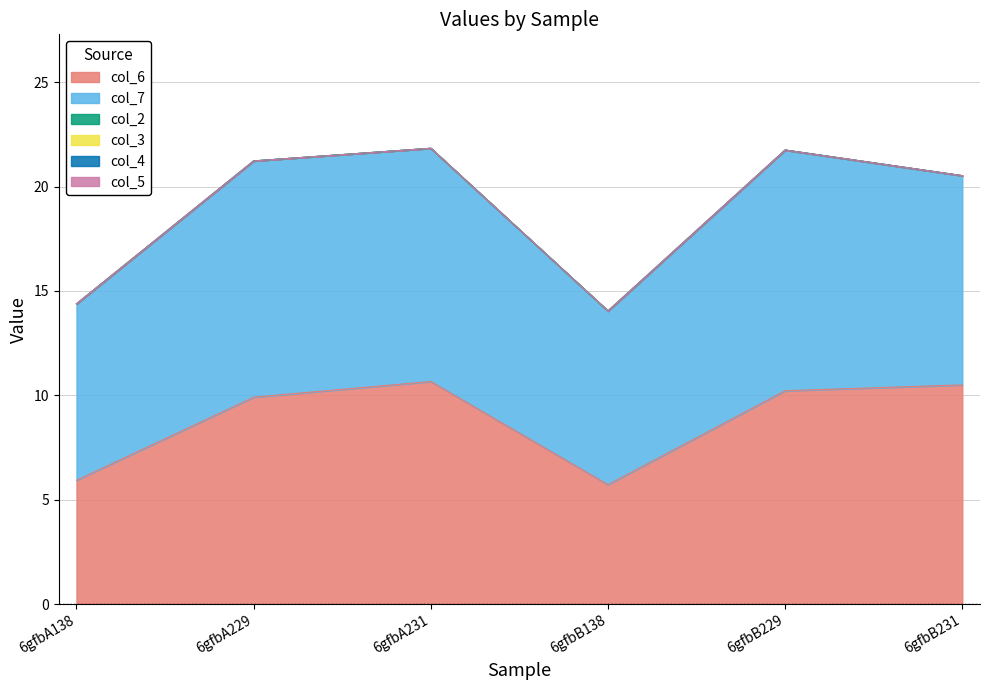

True or false: col_7 and col_5 intersect in this chart.

False